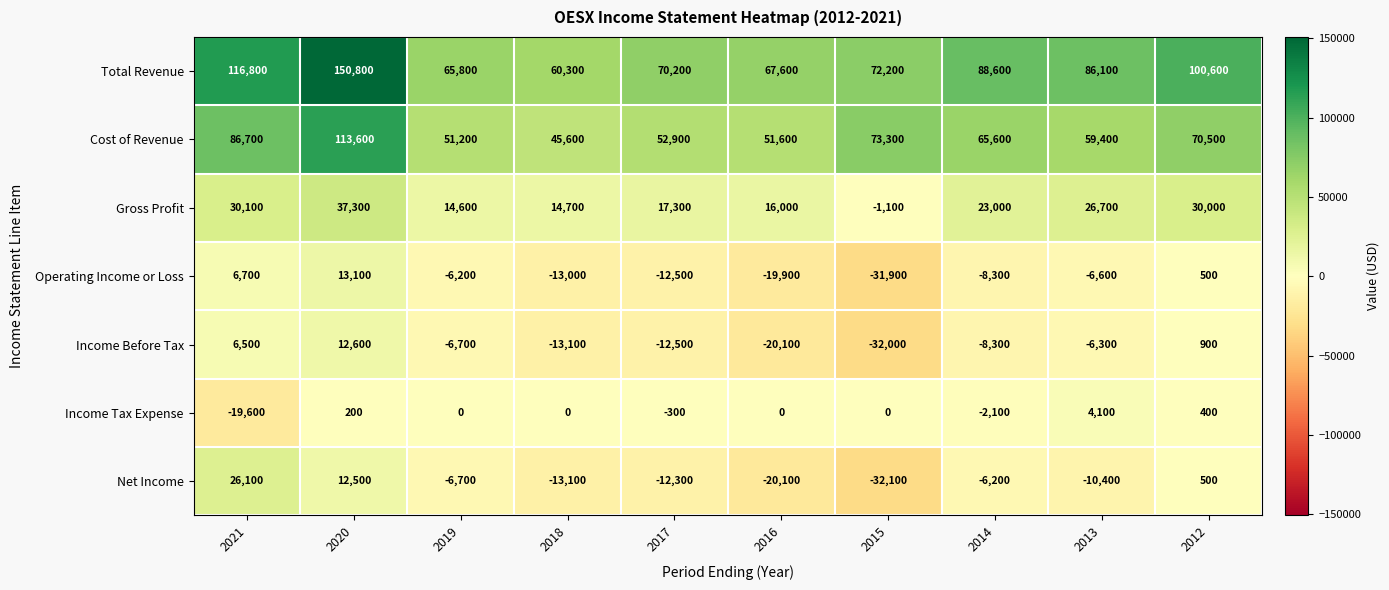

At which category does the chart reach its peak across all series?

2020